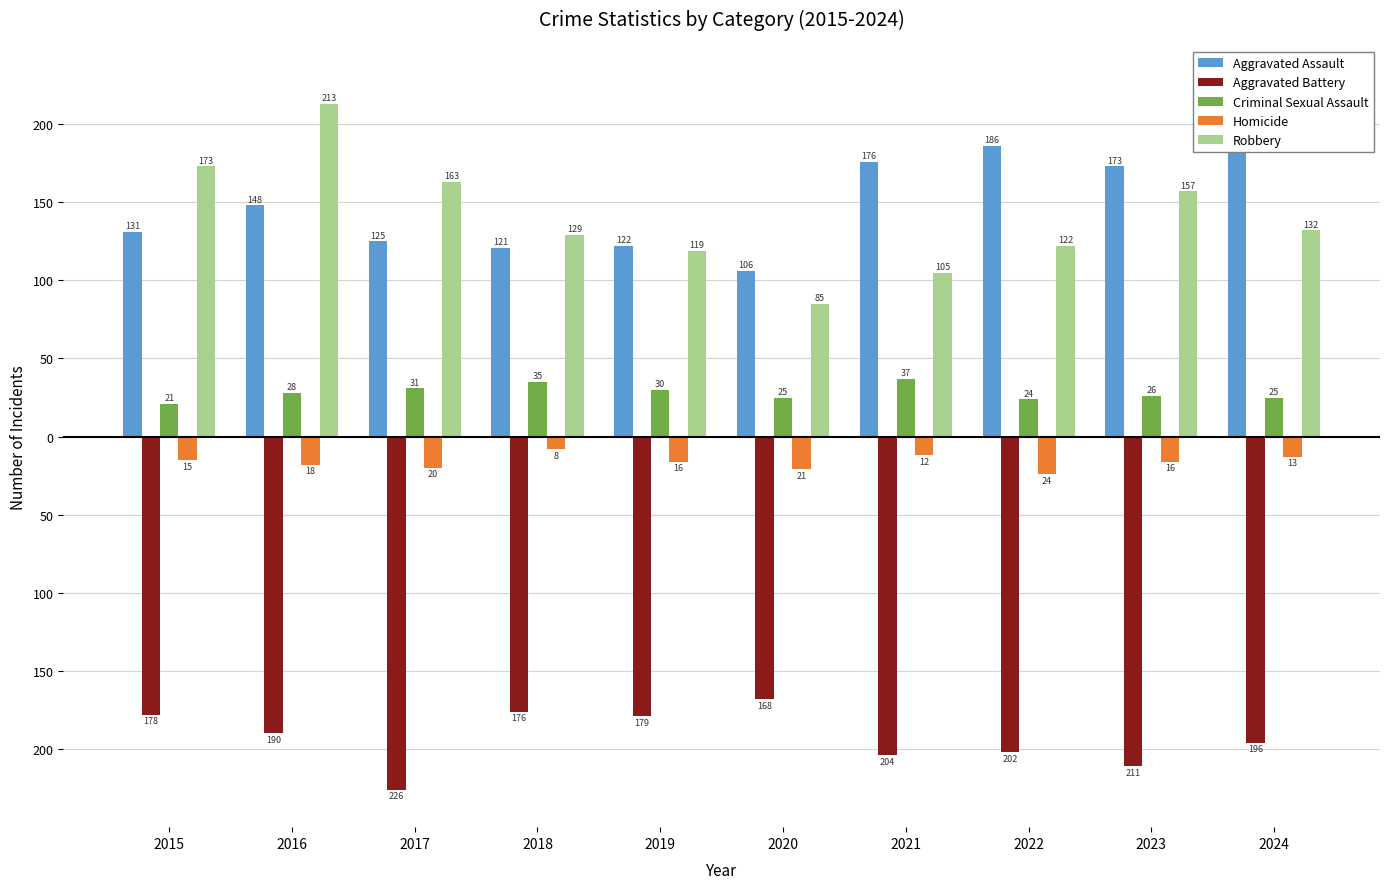

Reading left to right, what are all the values shown in this chart?

Aggravated Assault: 131	148	125	121	122	106	176	186	173	195
Aggravated Battery: -178	-190	-226	-176	-179	-168	-204	-202	-211	-196
Criminal Sexual Assault: 21	28	31	35	30	25	37	24	26	25
Homicide: -15	-18	-20	-8	-16	-21	-12	-24	-16	-13
Robbery: 173	213	163	129	119	85	105	122	157	132